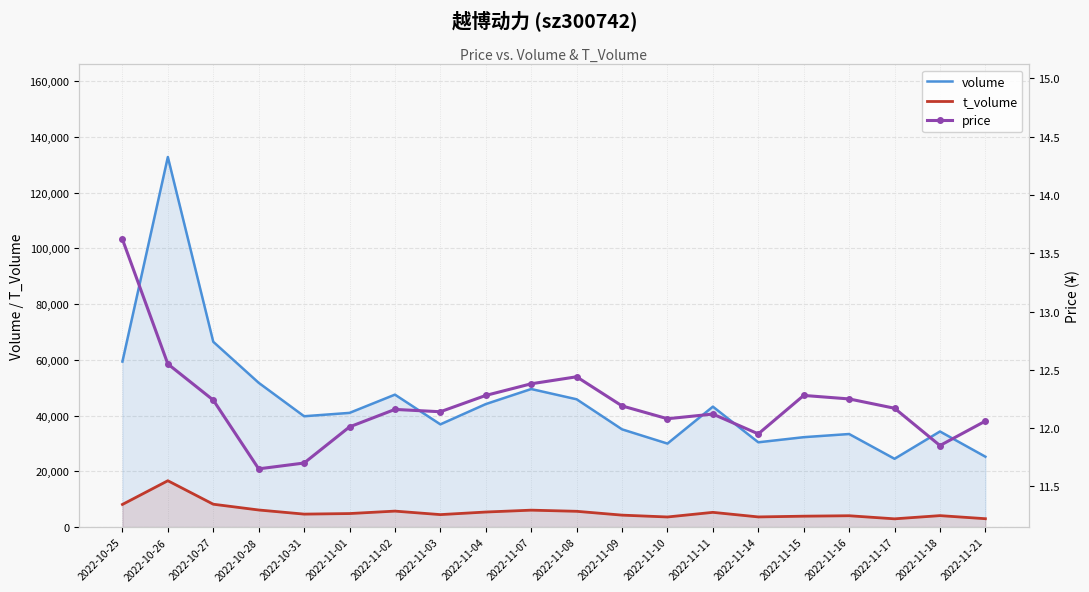

Which has a higher value, 2022-11-01 or 2022-10-28?

2022-10-28